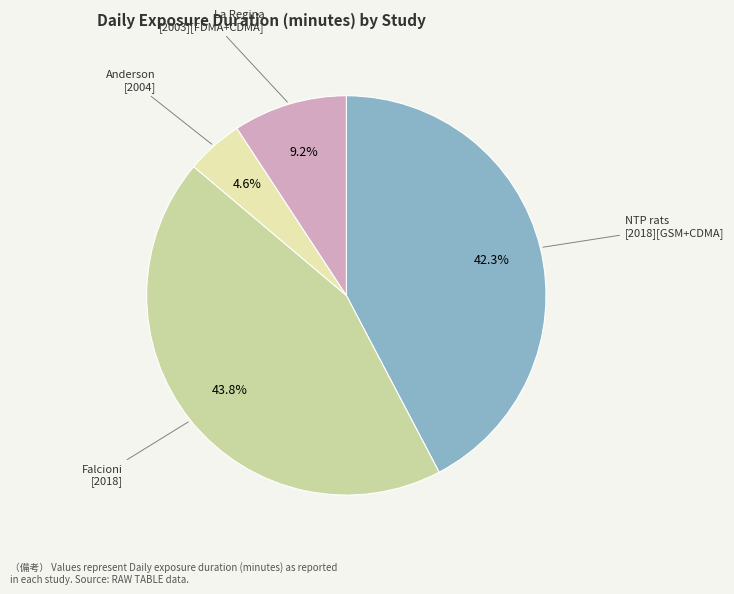

What portion of the pie excludes NTP rats [2018][GSM+CDMA]?

57.7%